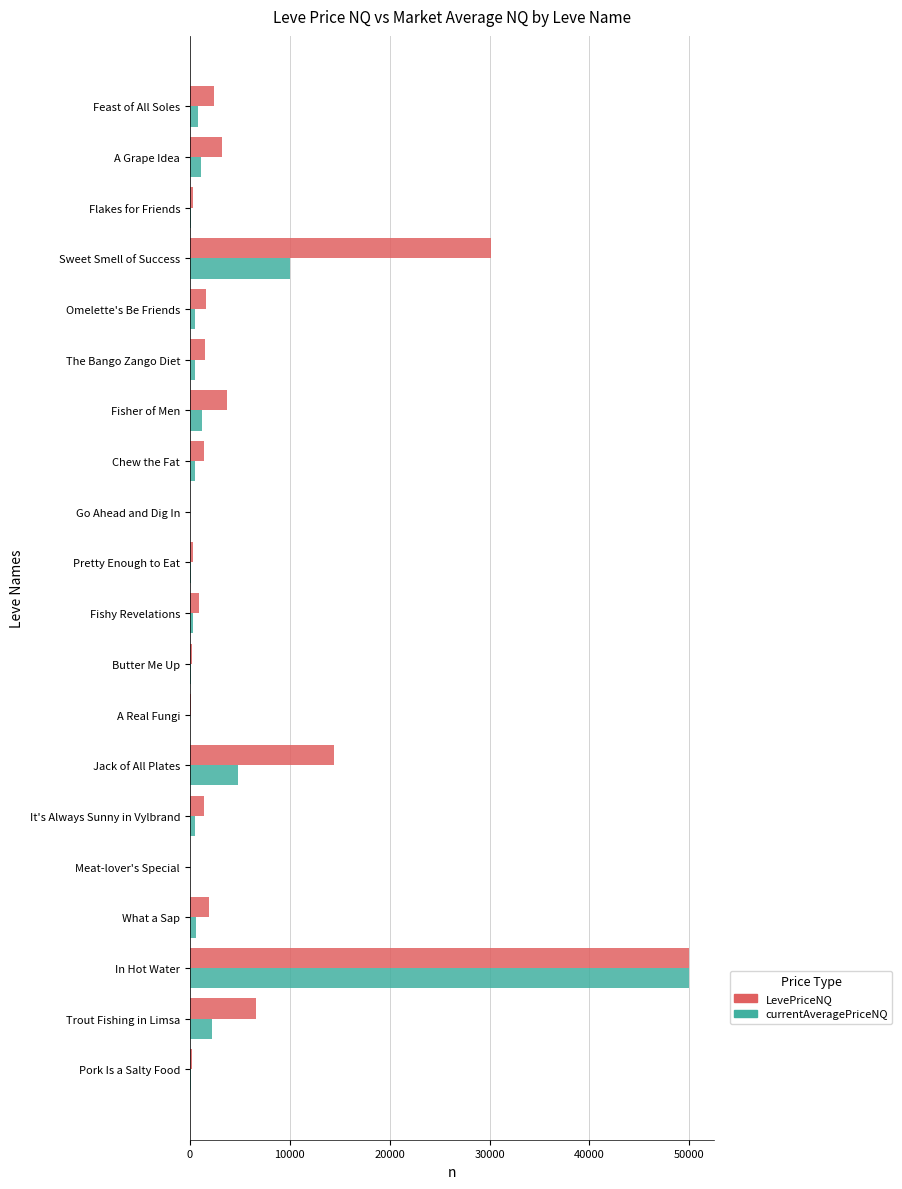

Which series has the largest total across all categories?

LevePriceNQ